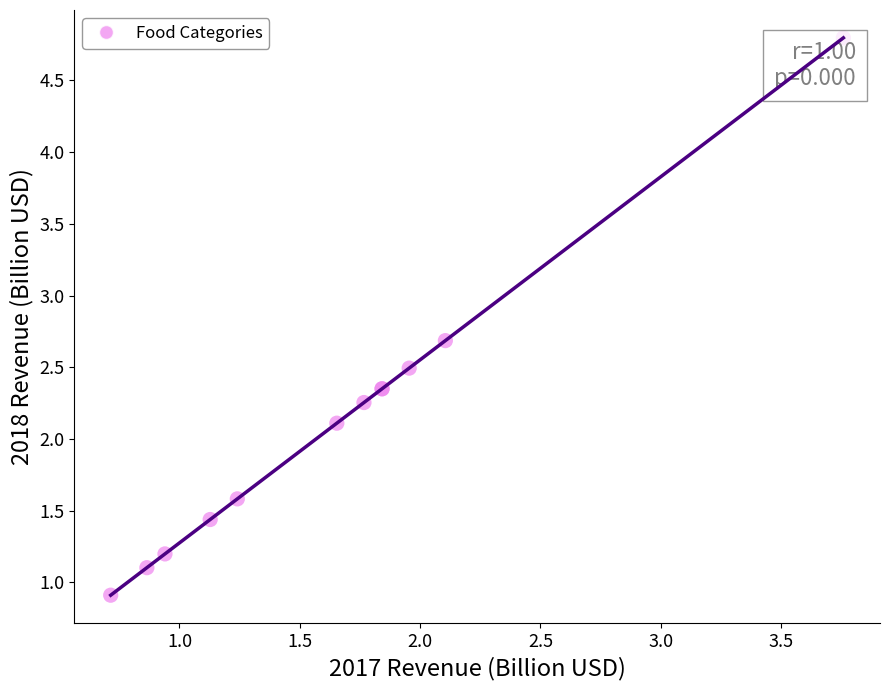

What Y value in the scatter plot is closest to 2?

2.1